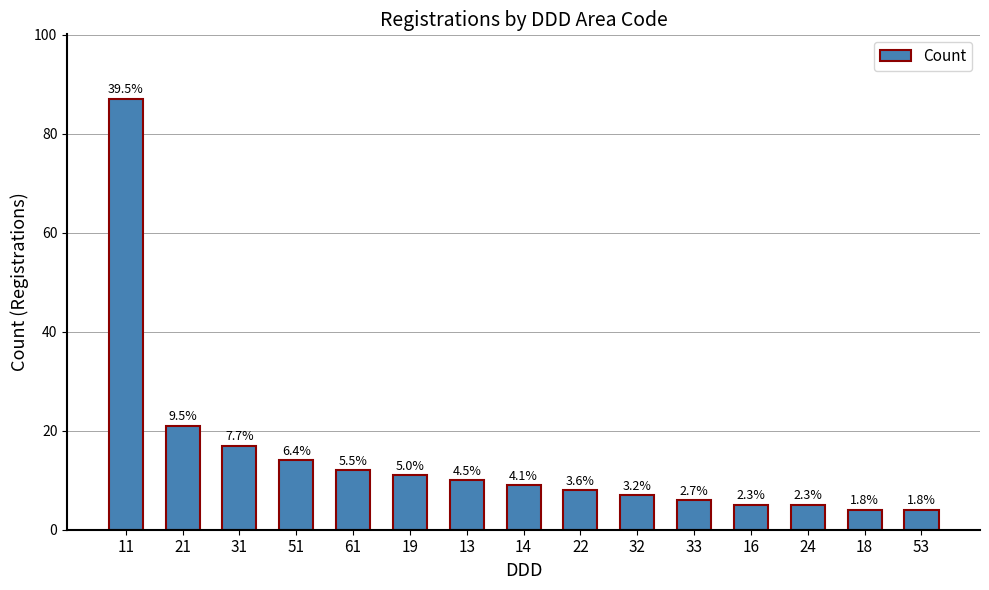

Are the bars horizontal?

No